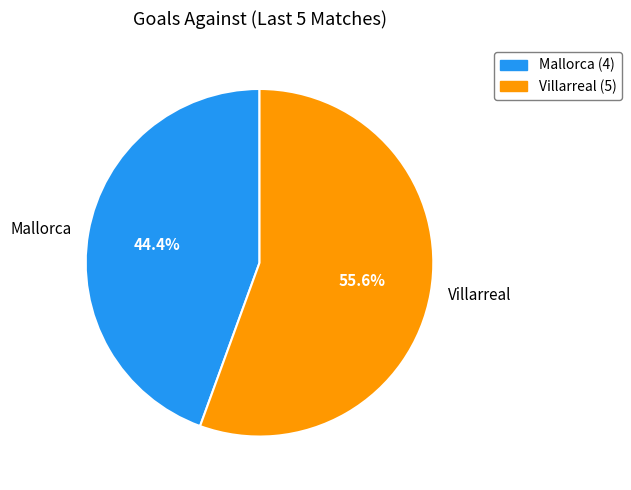

To the nearest percent, what is the combined percentage of Mallorca and Villarreal?

100%